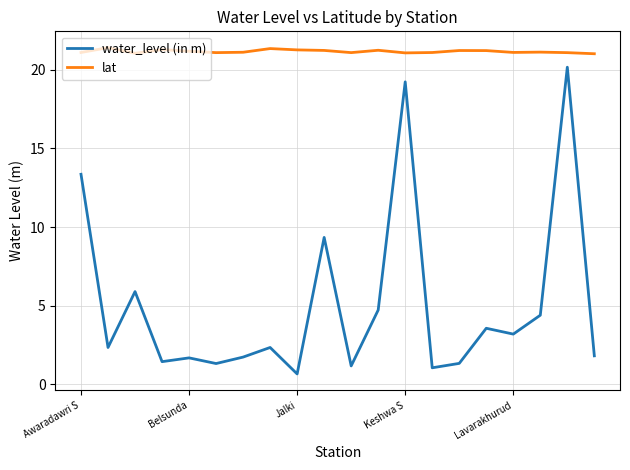

Which series has the largest total across all categories?

lat